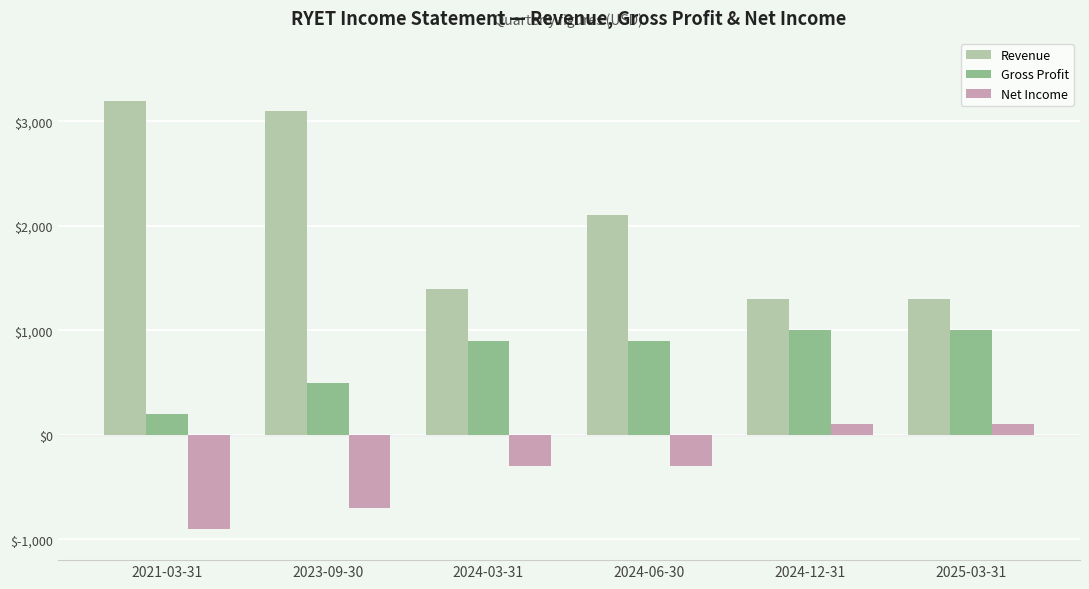

List the series in order of their overall mean, lowest first.

Net Income, Gross Profit, Revenue